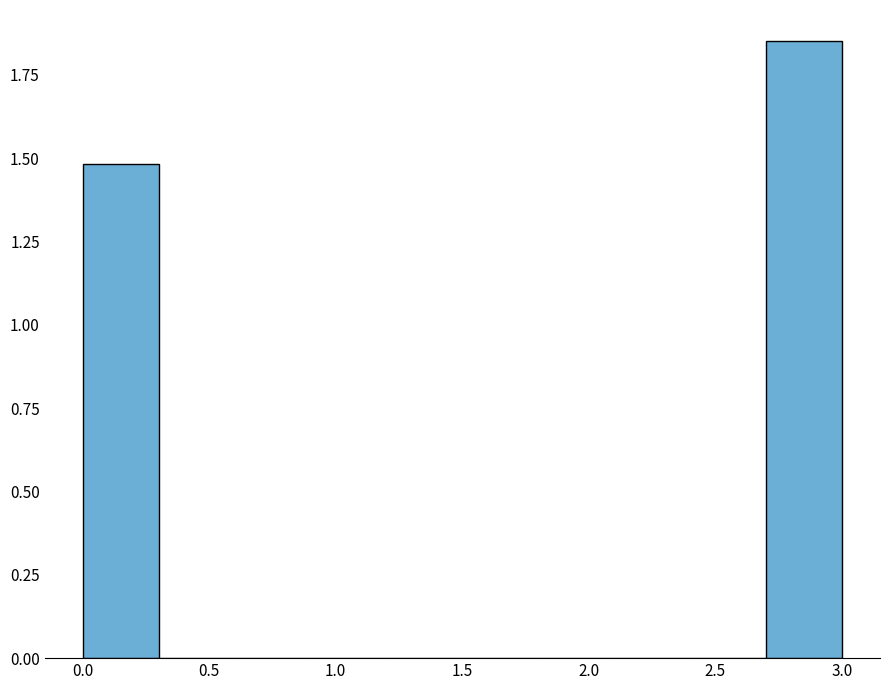

Reading left to right, list every bar in this chart as the range it spans on the x-axis followed by its height. The values are not printed on the chart, so give them approximately, as read against the axis.

0.0 to 0.3: 1.50
0.3 to 0.6: 0
0.6 to 0.9: 0
0.9 to 1.2: 0
1.2 to 1.5: 0
1.5 to 1.8: 0
1.8 to 2.1: 0
2.1 to 2.4: 0
2.4 to 2.7: 0
2.7 to 3.0: 1.85